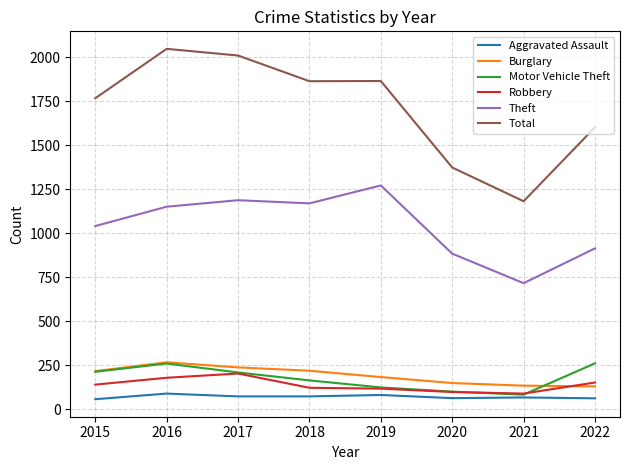

Which series has the largest total across all categories?

Total